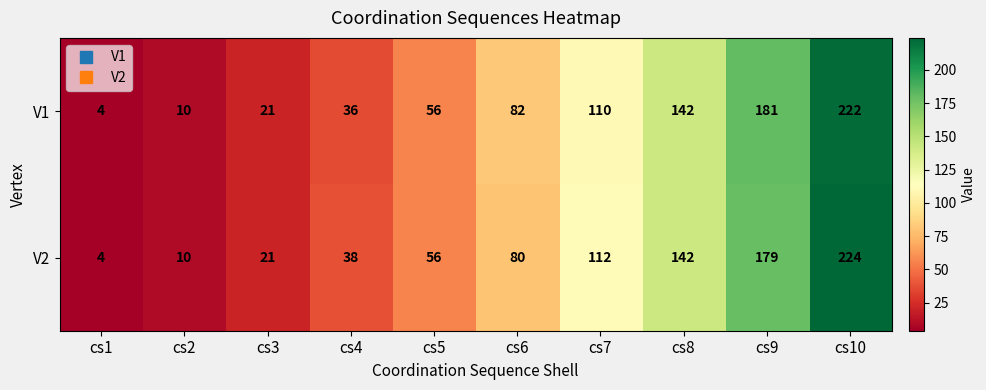

What is the difference between the V2 values at cs6 and cs8?

62